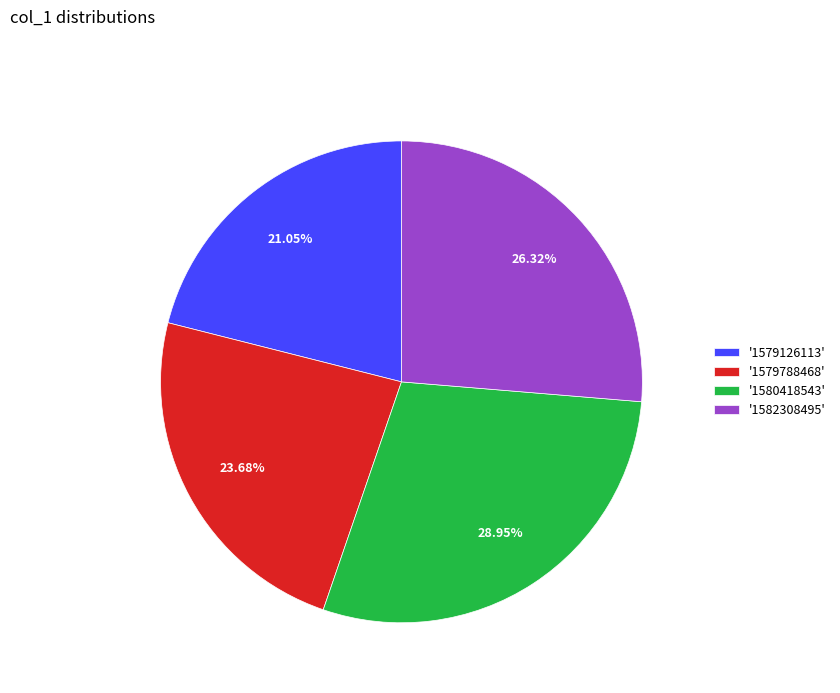

Which slice is the largest?

'1580418543'